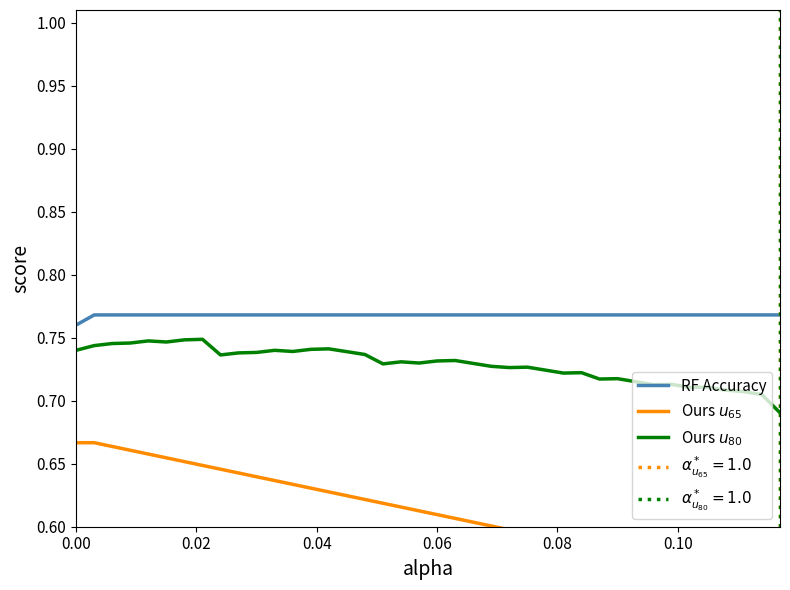

True or false: Ours $u_{80}$ and RF Accuracy intersect in this chart.

False